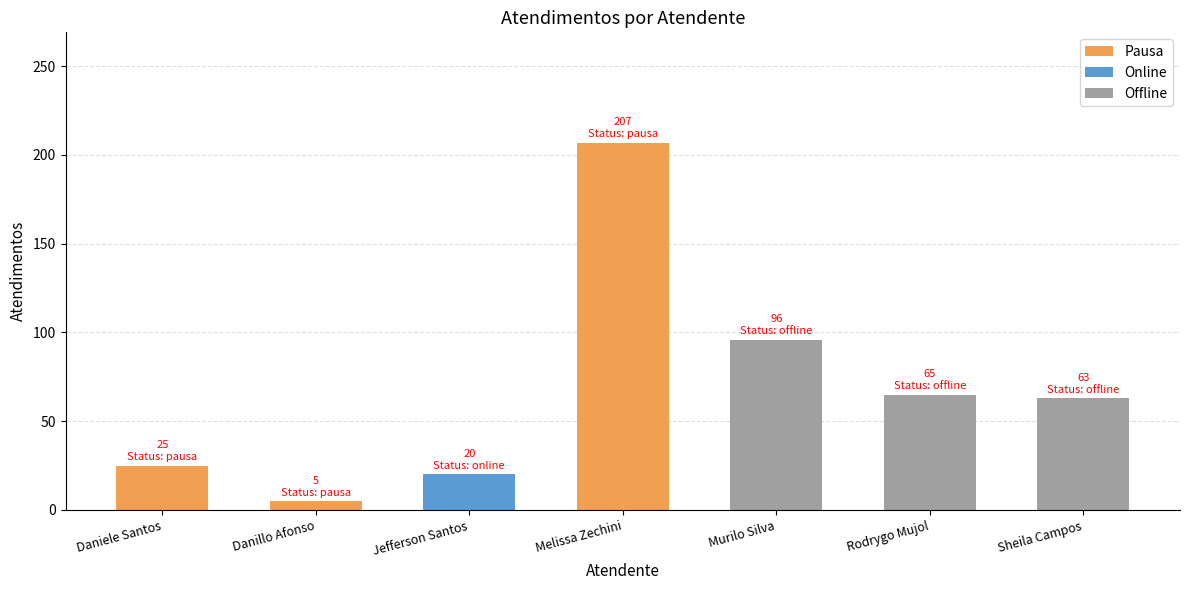

Is it true that the value at Sheila Campos is 84?

False